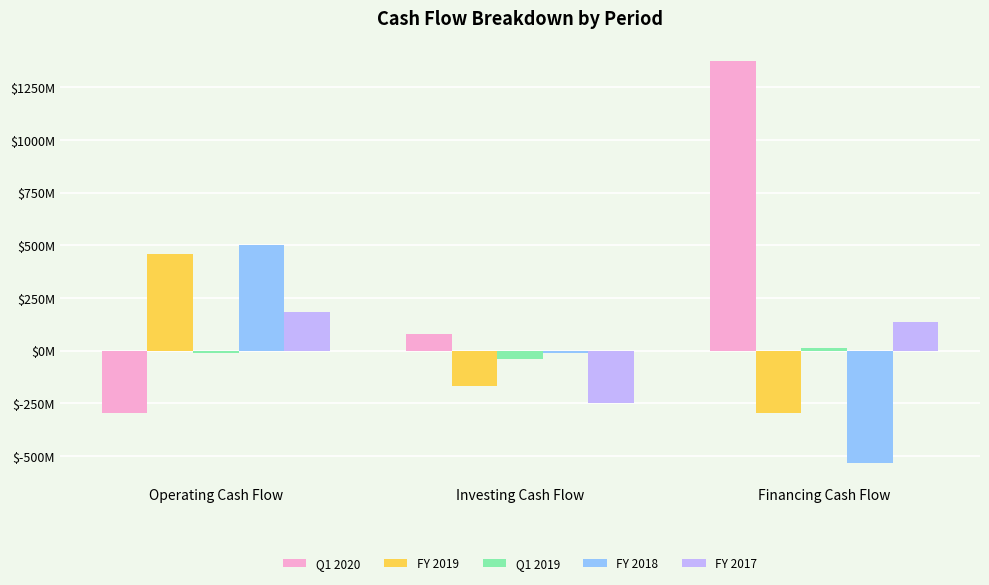

Are the bars horizontal?

No